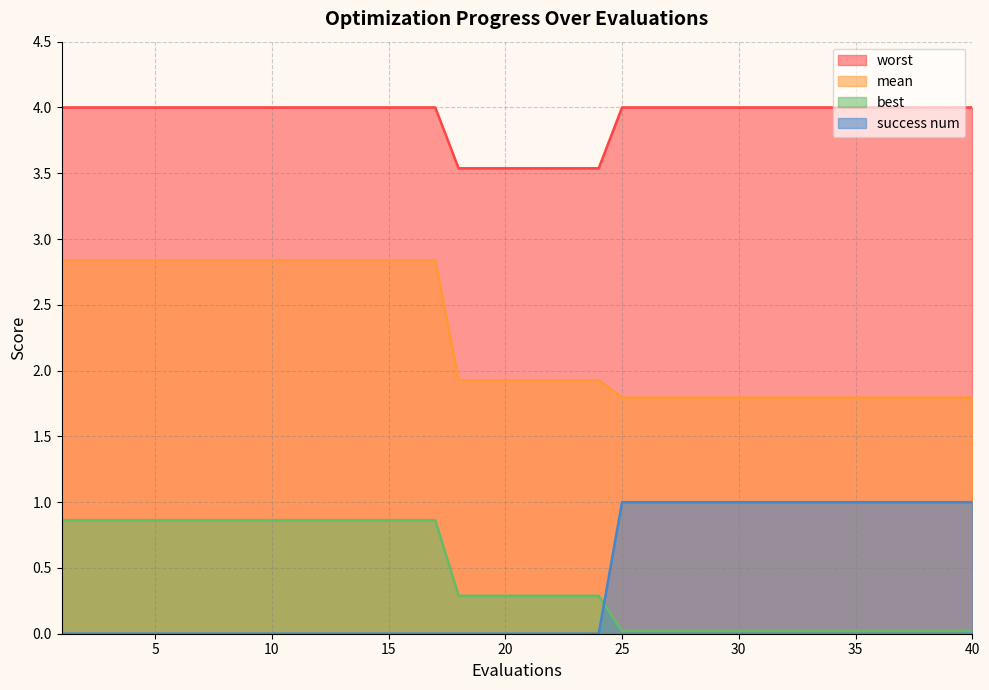

What is the value of the mean point at the 21st from the left?

1.9